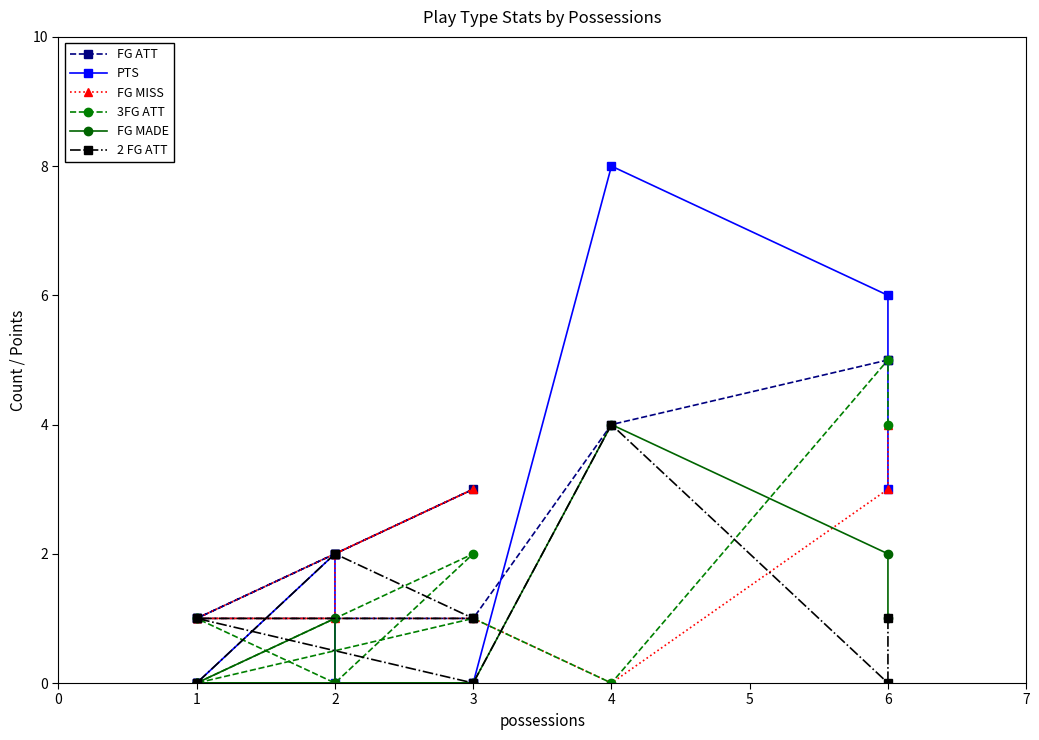

Where is the first local maximum for FG ATT?

3